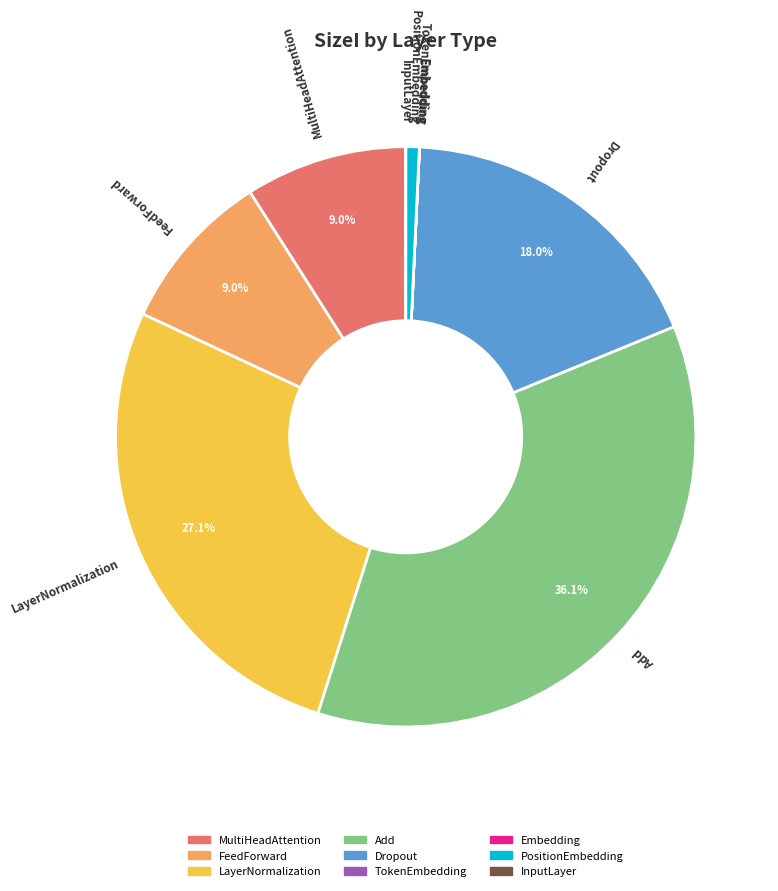

Is there any slice that represents more than half of the pie?

No